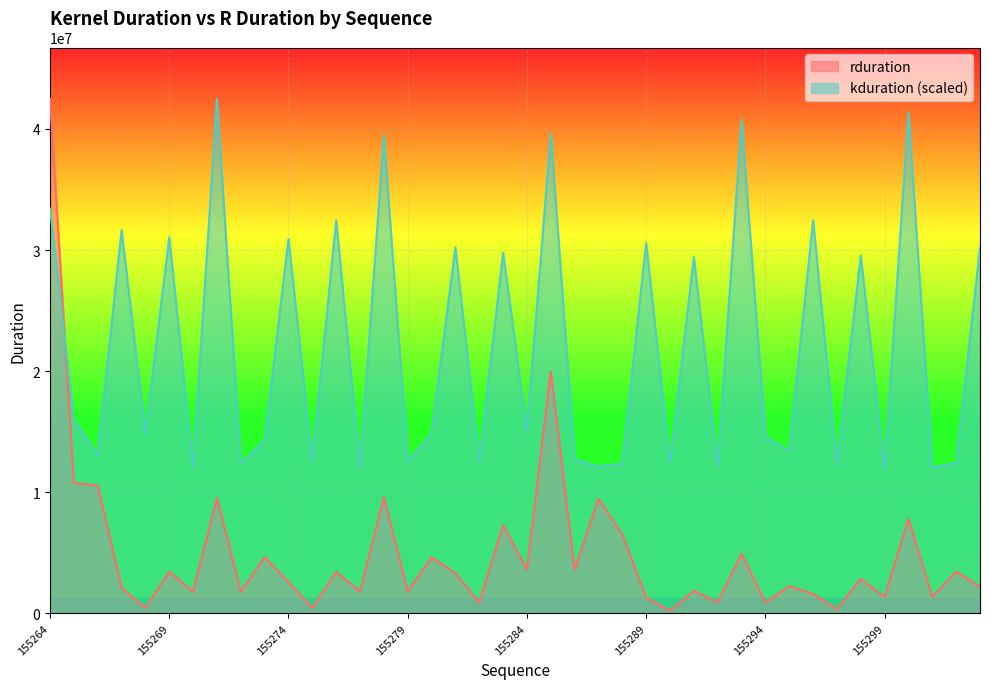

Which category has the lowest value in the kduration series?

155299